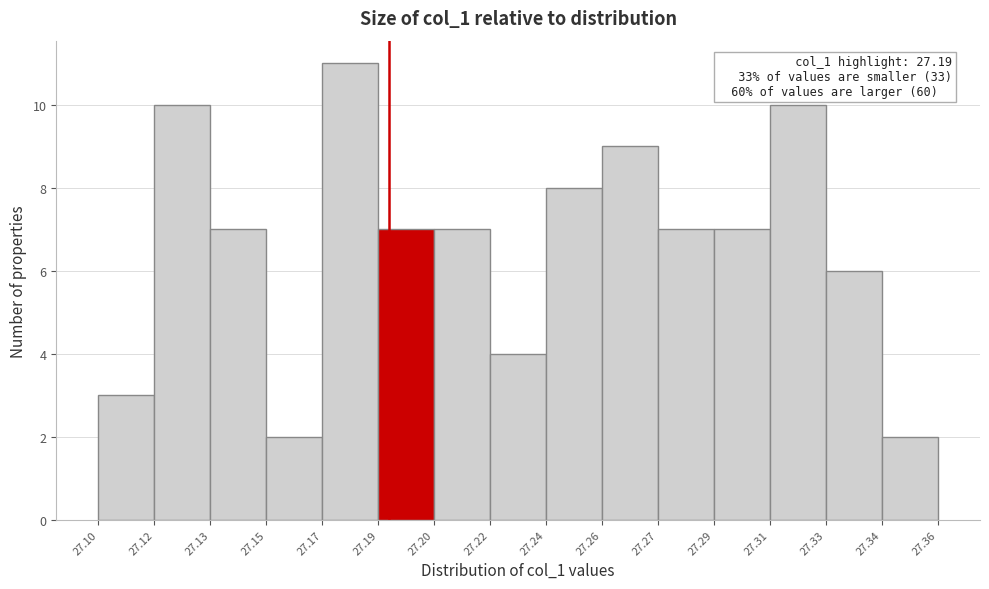

Reading left to right, list all the values displayed in this chart.

3	10	7	2	11	7	7	4	8	9	7	7	10	6	2